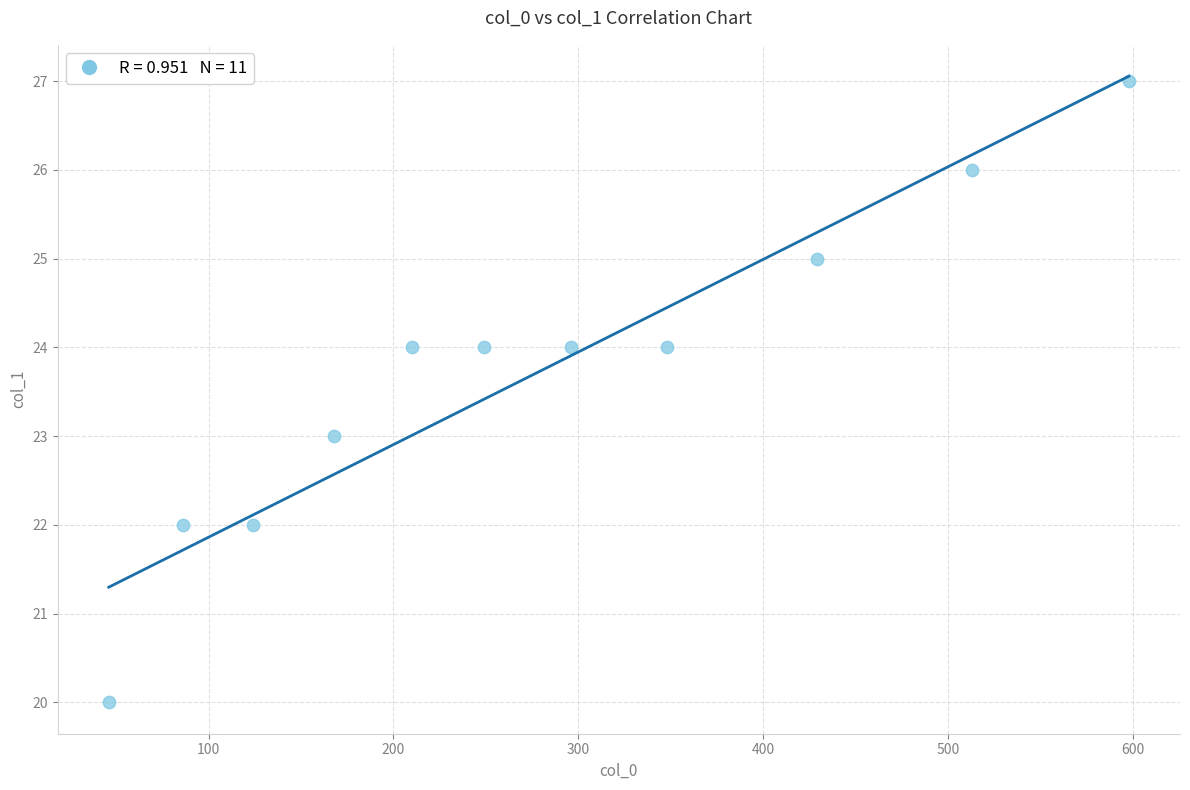

What is the average X value?

279